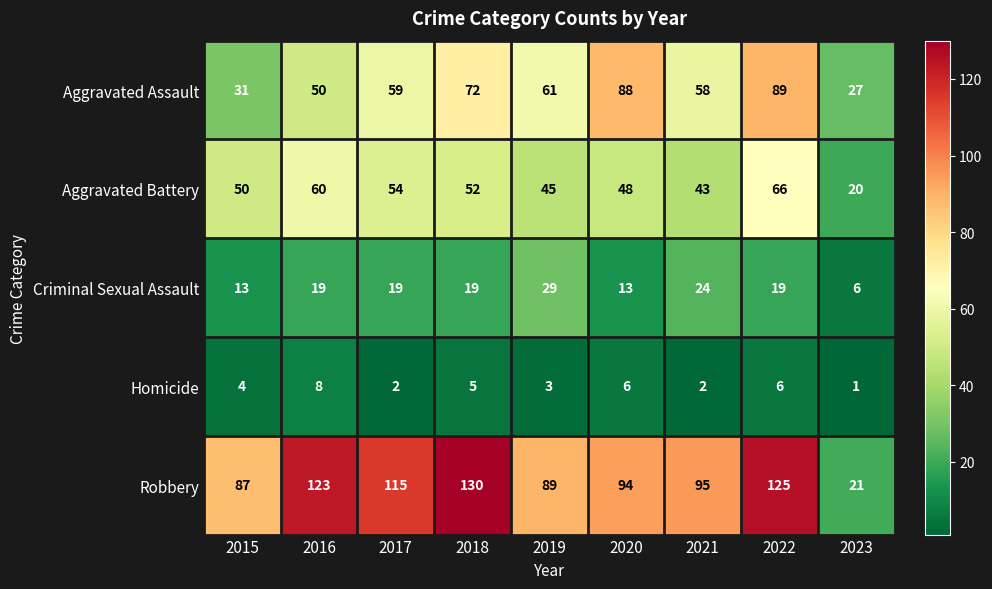

Count the Criminal Sexual Assault values in the range 13 to 19.

6